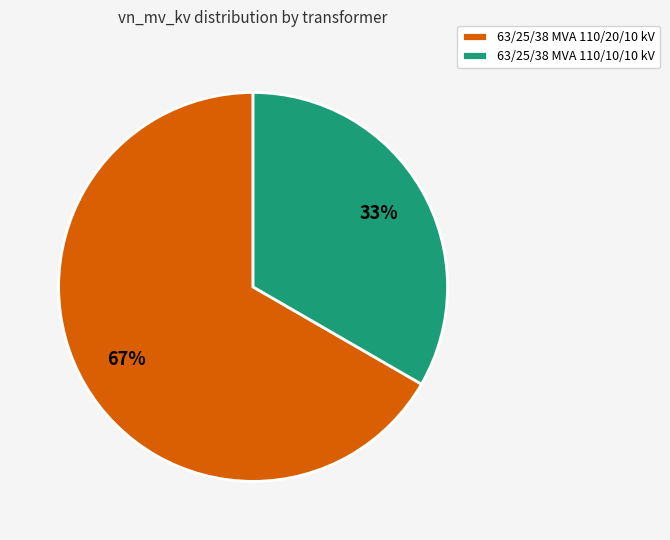

Is the sum of 63/25/38 MVA 110/20/10 kV and 63/25/38 MVA 110/10/10 kV greater than half?

Yes